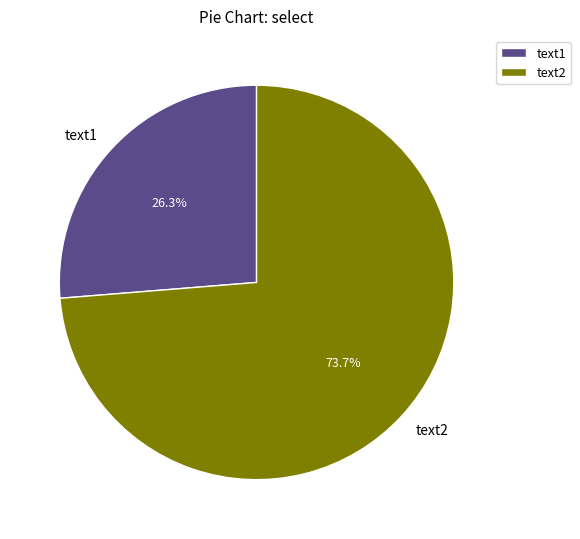

Combined, what portion of the pie is text1 and text2?

100.0%